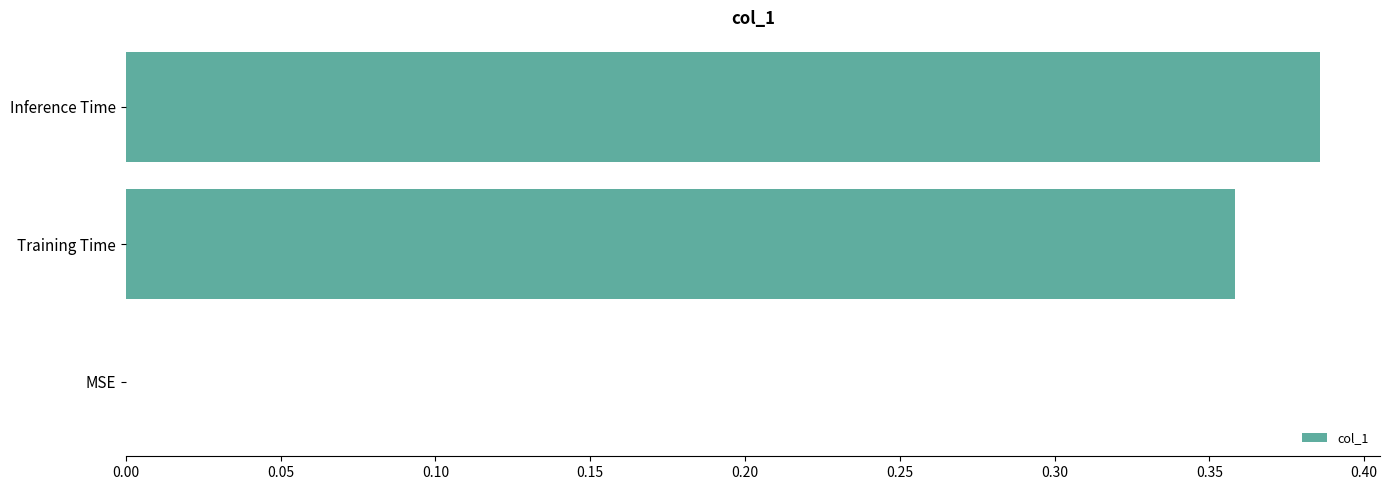

How many values are between 0 and 1?

3